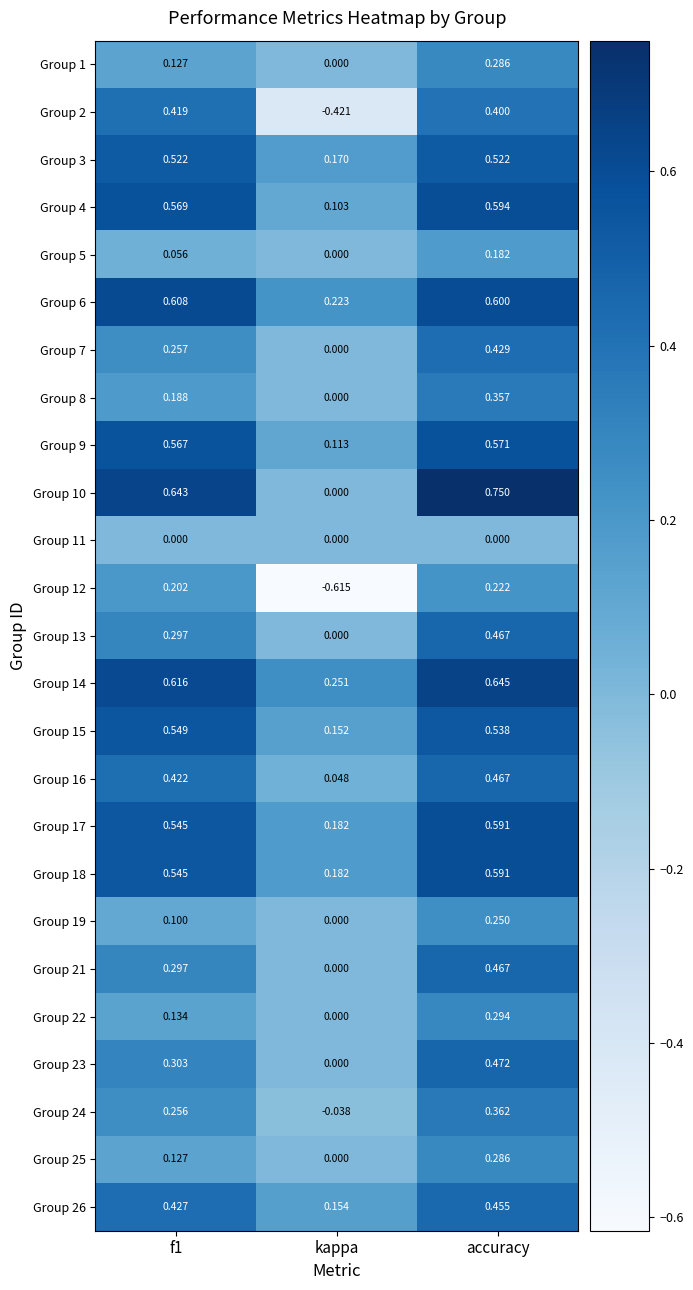

At which category is the sum across all series the highest?

accuracy